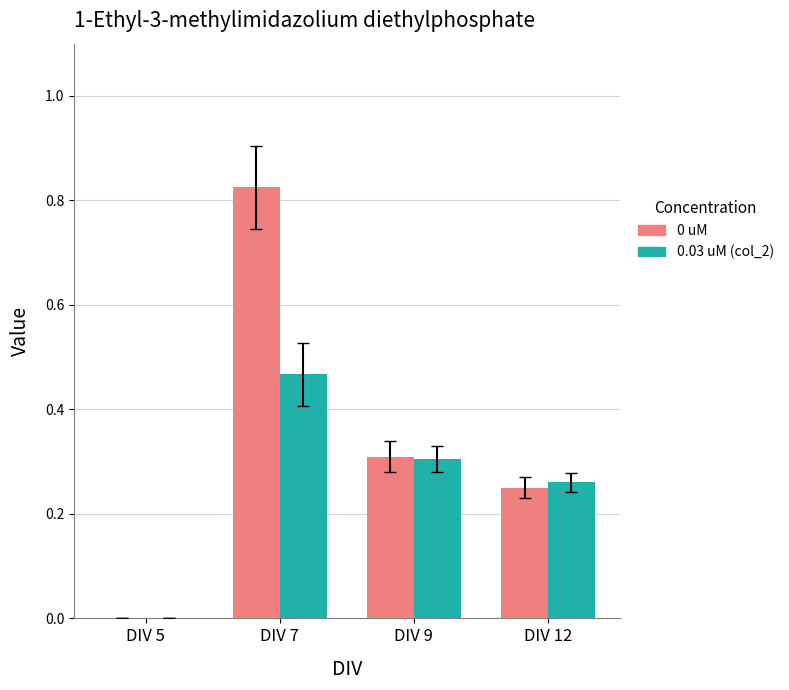

What is the total value across all series at DIV 9?

0.6